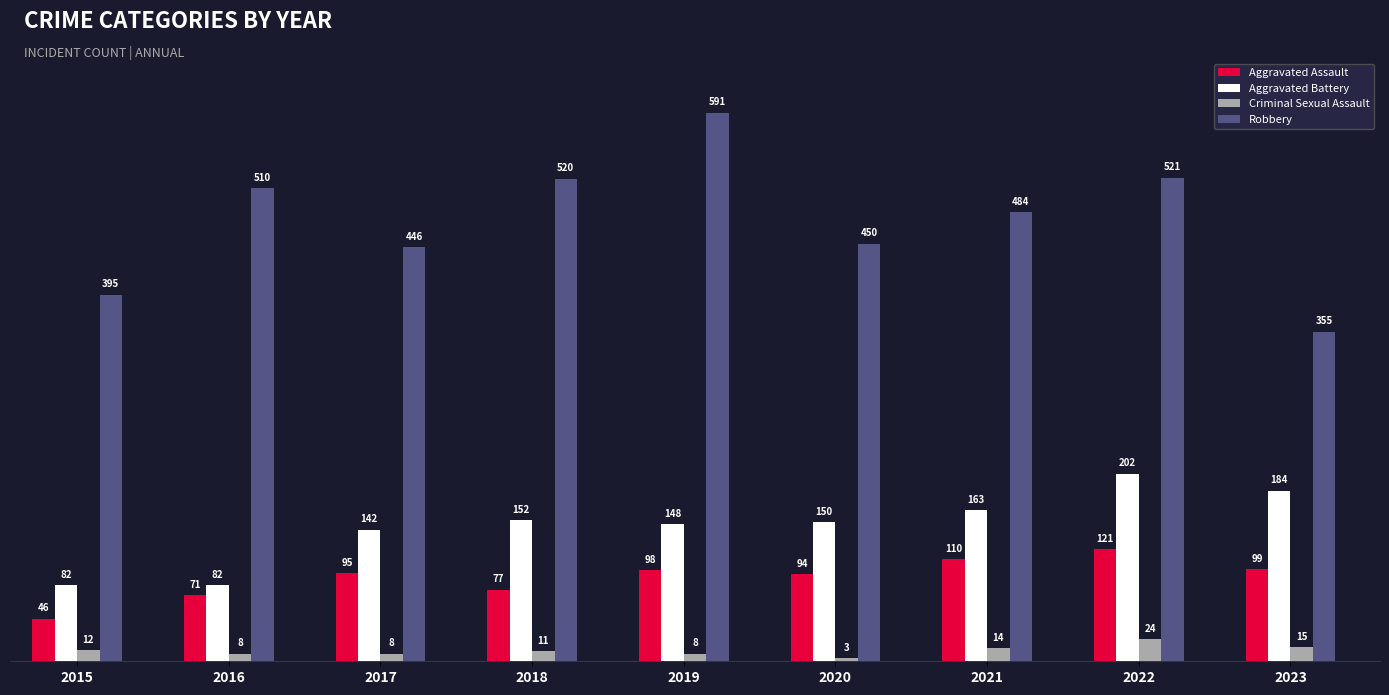

What is the total value across all series at 2021?

771